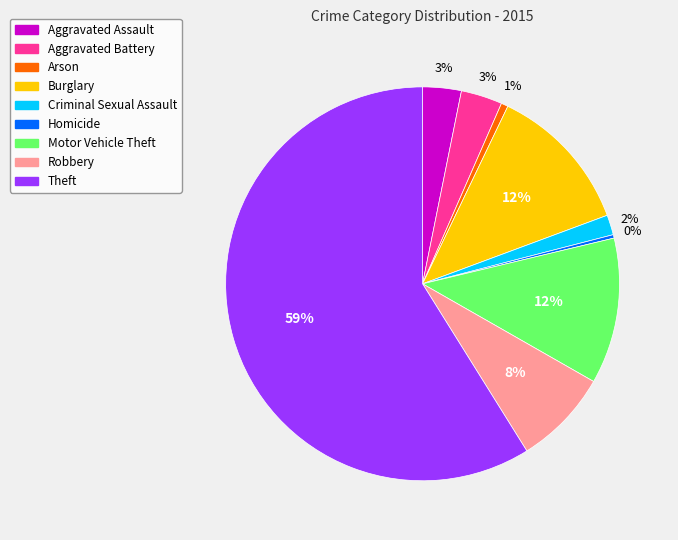

To the nearest percent, what portion does Aggravated Battery represent?

3%